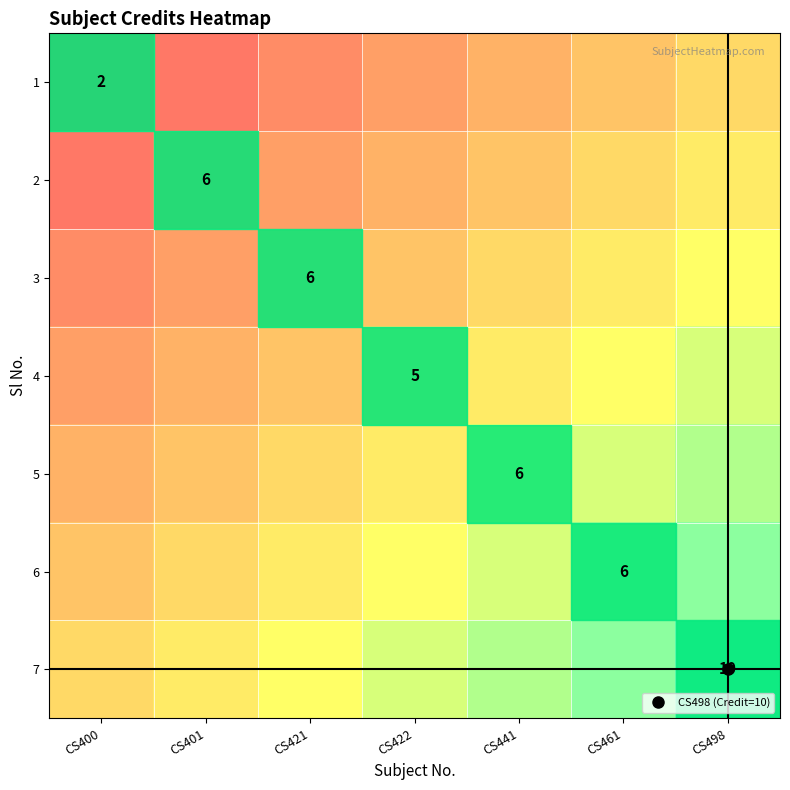

At how many categories does at least one series exceed 0?

7